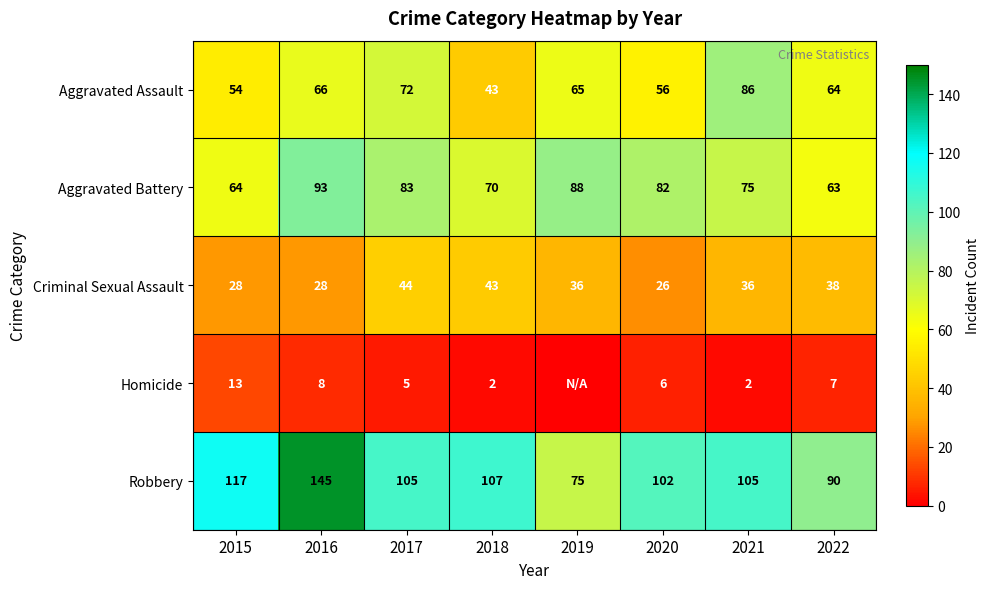

What is the spread (max minus min) of values at 2021?

103